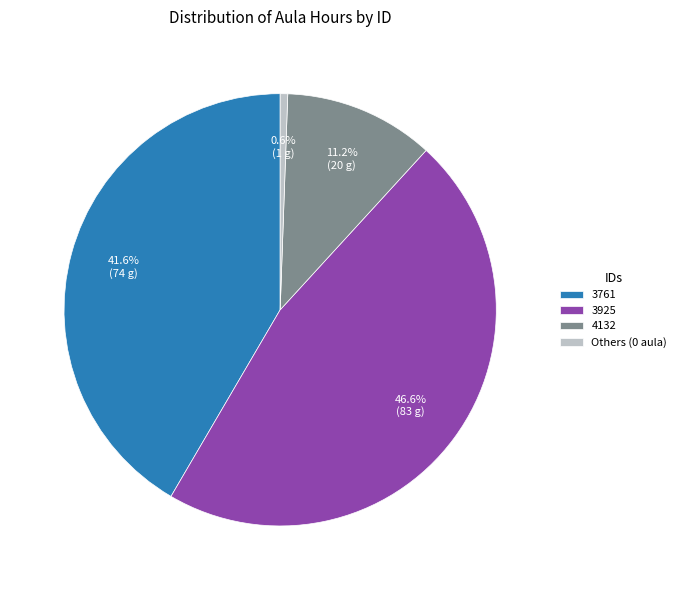

To the nearest percent, what is the difference between the largest and smallest slice percentages?

46%